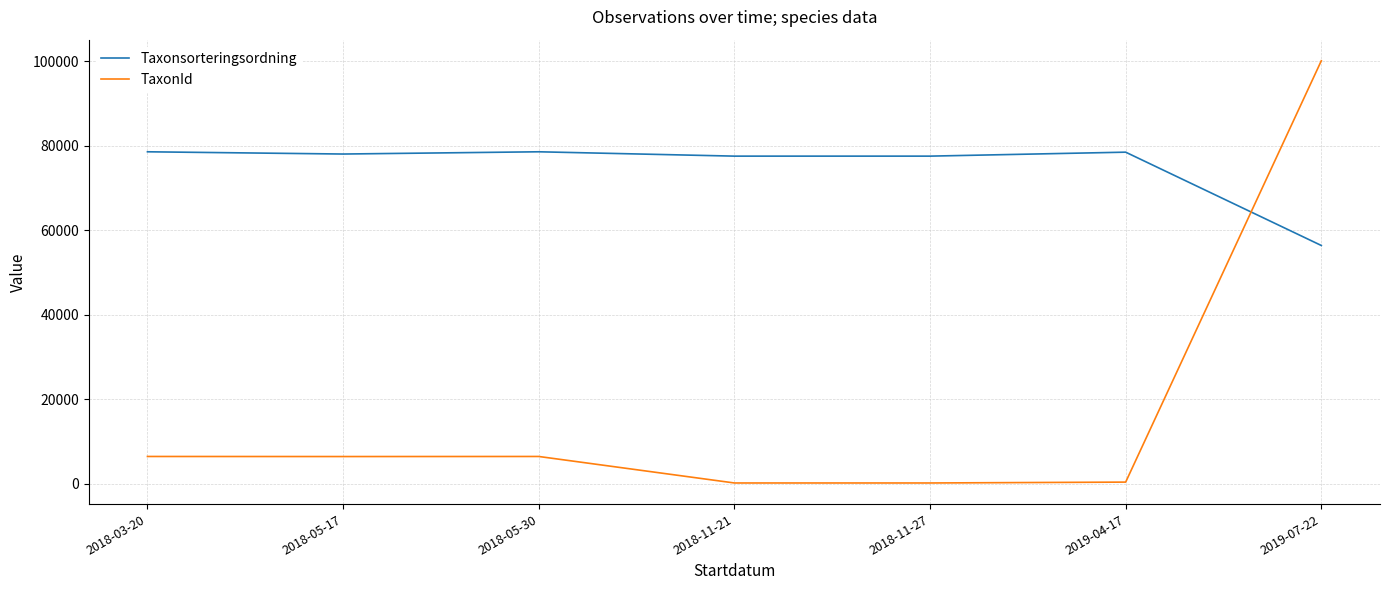

How many values in the TaxonId series exceed 6441?

4